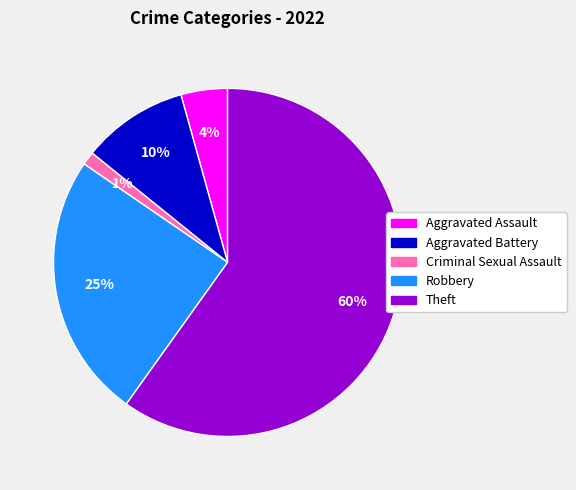

To the nearest percent, what is the average slice percentage?

20%